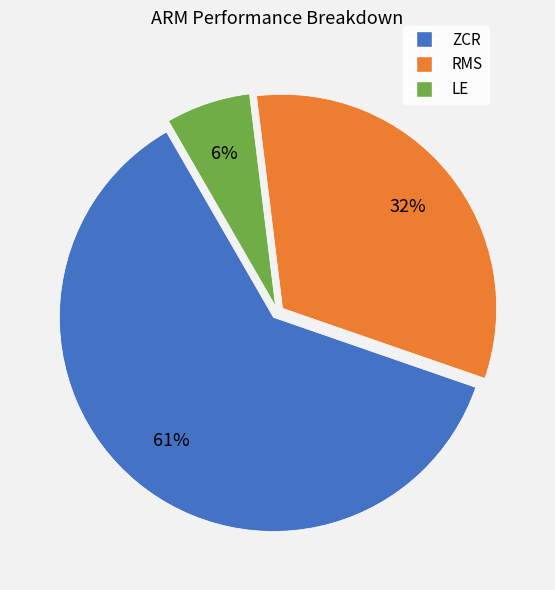

Which slice is the largest?

ZCR